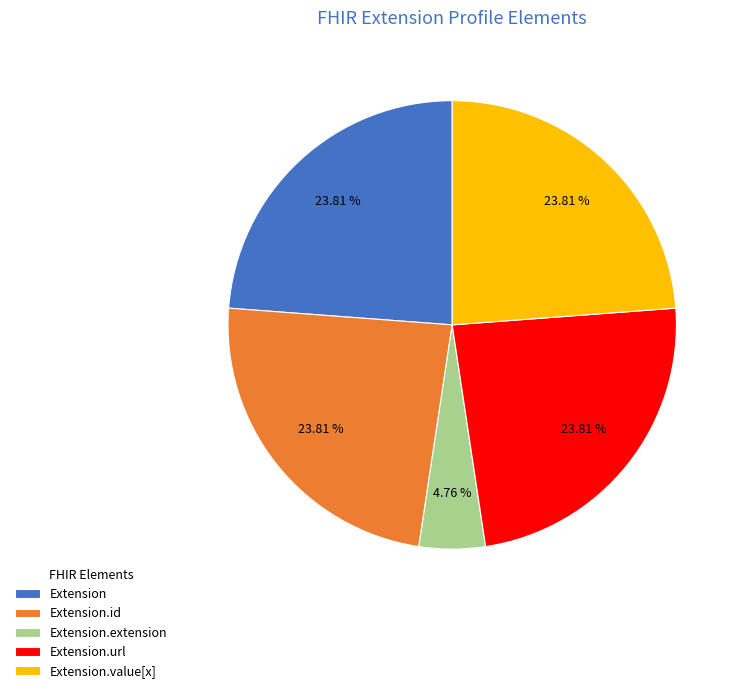

True or false: Extension.id accounts for 9% of the total.

False